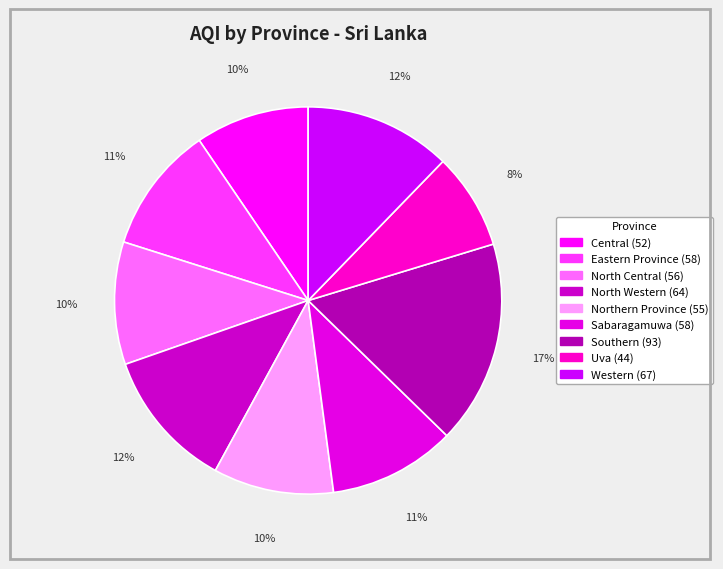

What percentage is the Eastern Province slice, to the nearest percent?

11%